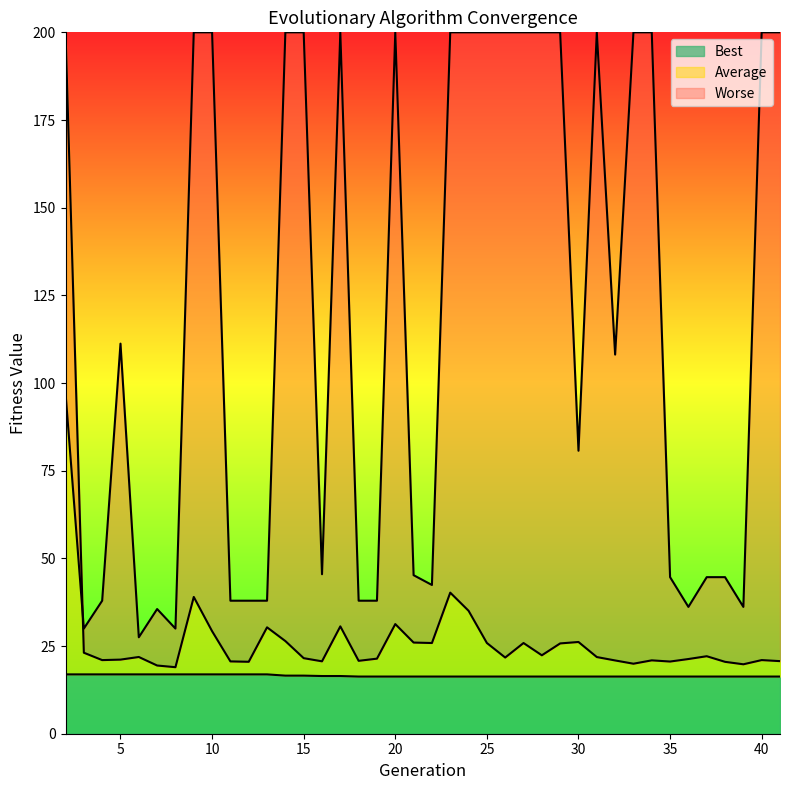

What is the average value of the Best series?

16.5